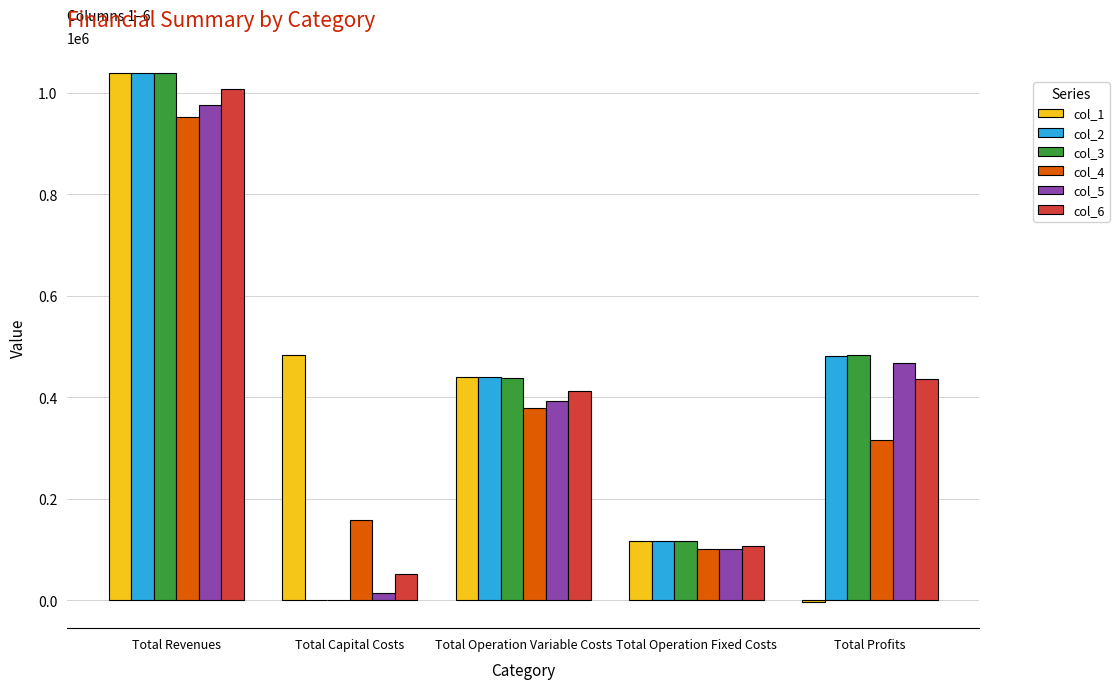

Between Total Revenues and Total Operation Variable Costs, which series saw the biggest shift?

col_3